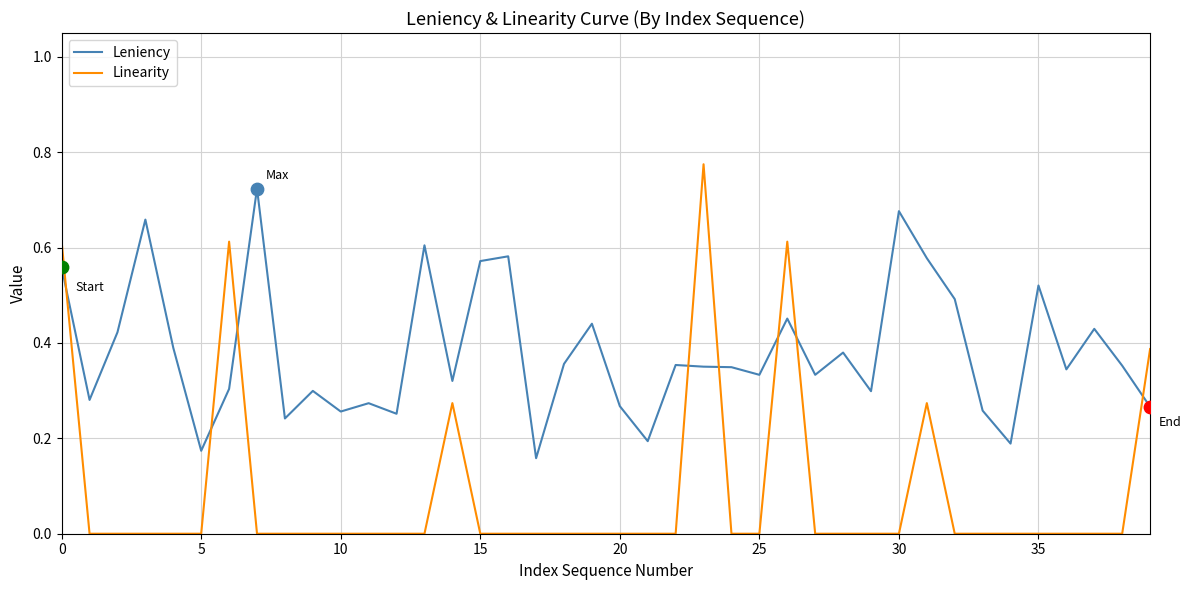

What are all the series names shown in the legend?

Leniency, Linearity